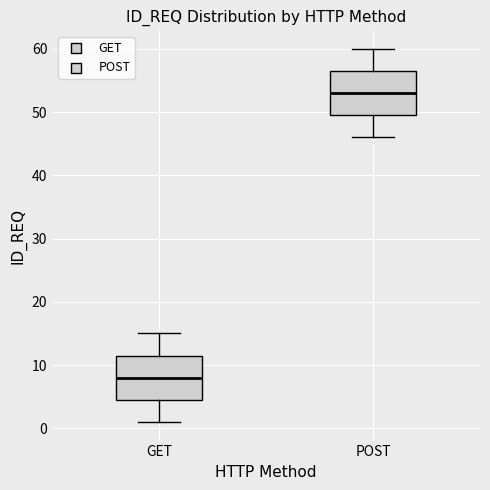

Where does the lower whisker of the box for POST end on the y-axis? The values are not printed on the chart, so give them approximately, as read against the axis.

46